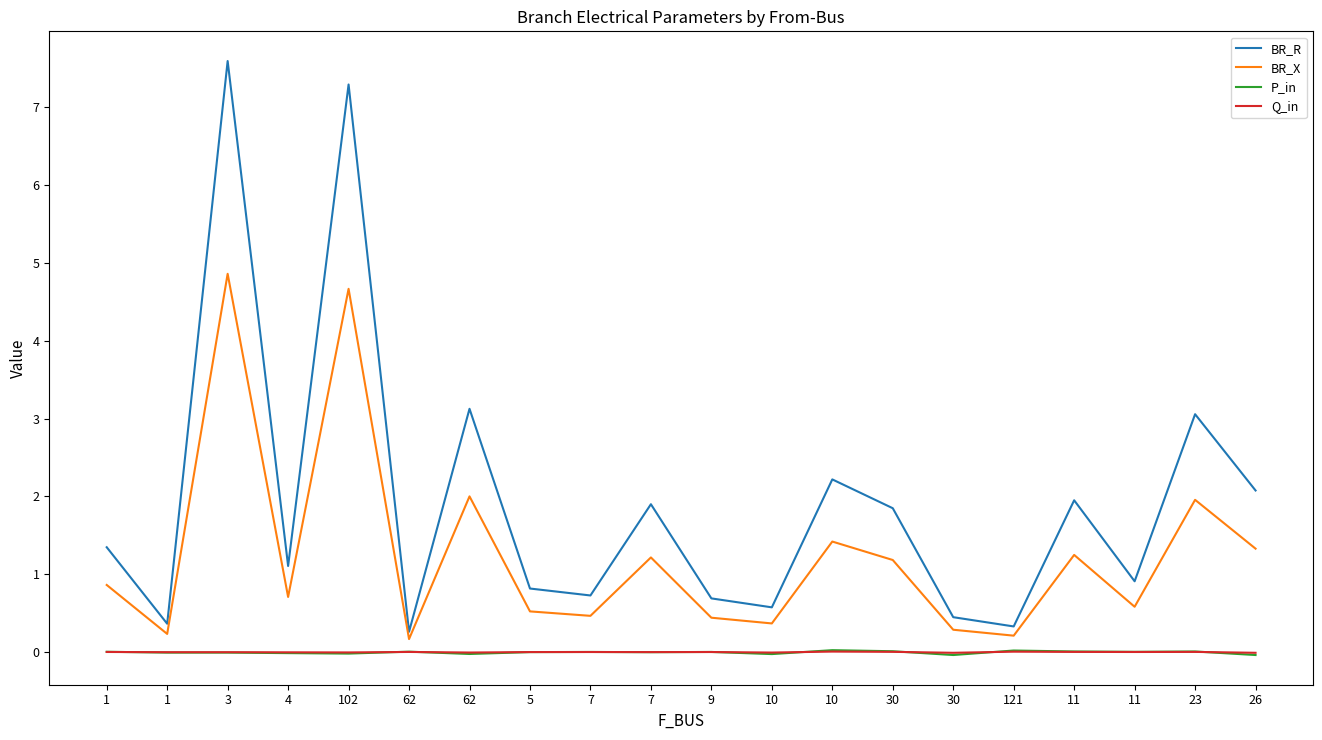

What is the total value across all series at 30?

3.0